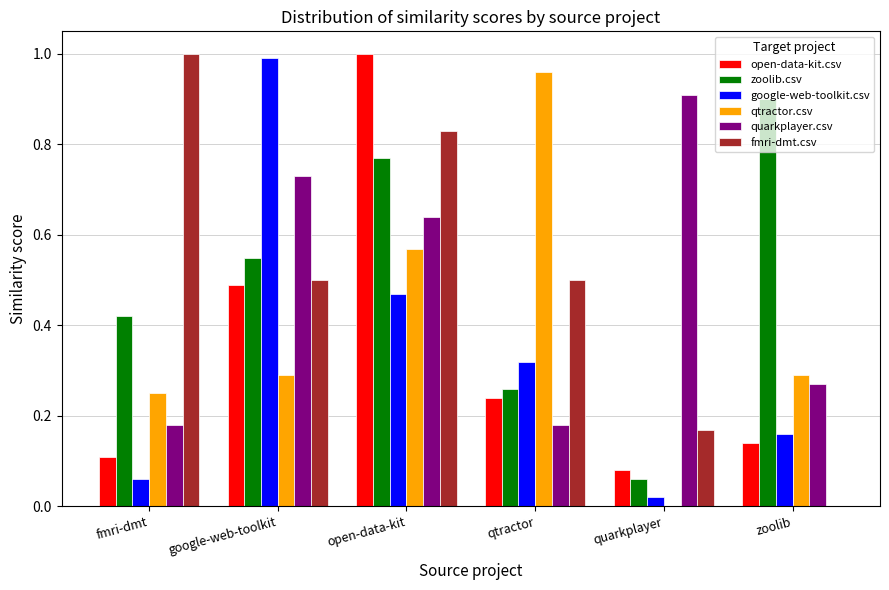

What is the highest value of the zoolib.csv series?

0.9